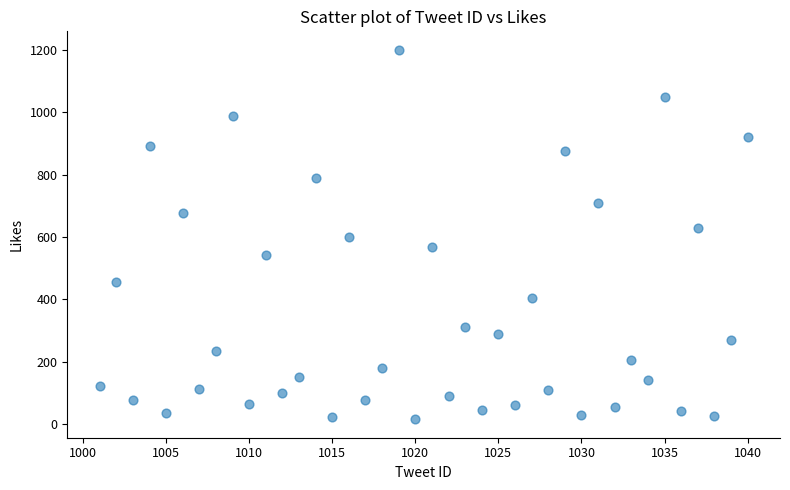

What is the range of X values (max minus min)?

39